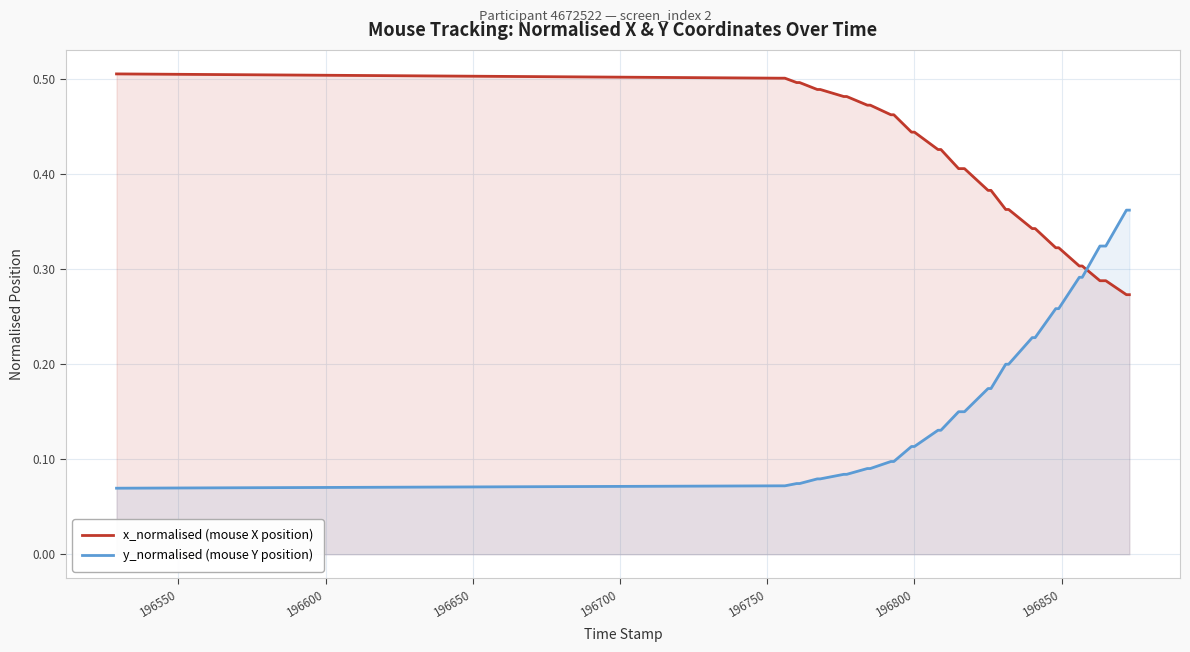

Which series has the widest spread of values?

y_normalised (mouse Y position)